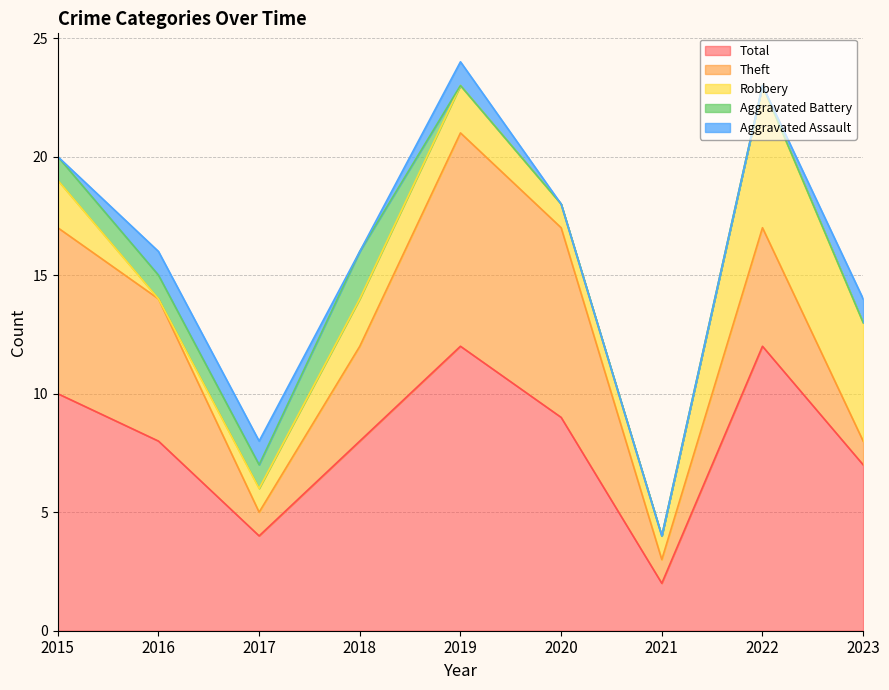

The value of Robbery at 2015 is 2. True or false?

True